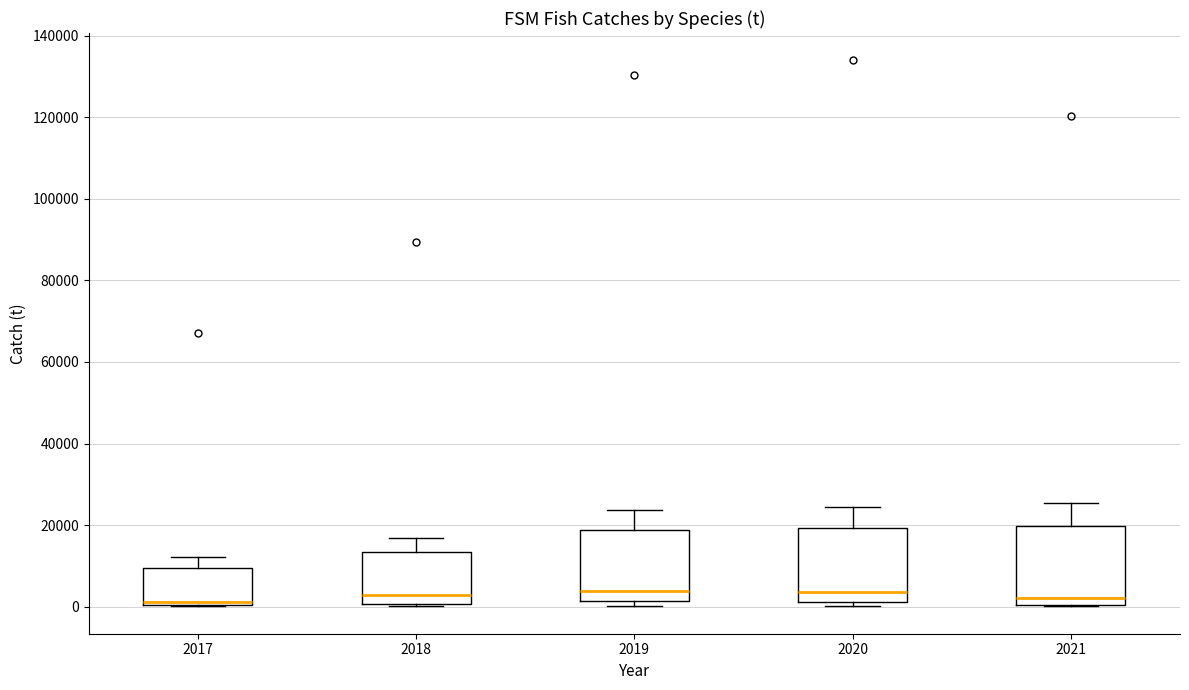

Where is the upper edge of the box at x = 2020 on the y-axis? The values are not printed on the chart, so give them approximately, as read against the axis.

20000